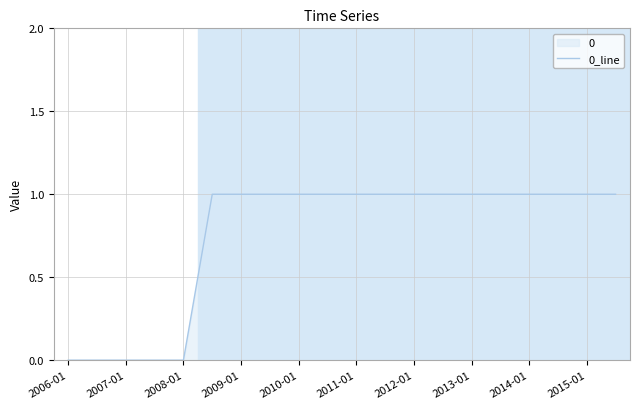

What is the ratio of the value at 2012-01 to the value at 2009-01?

1.0